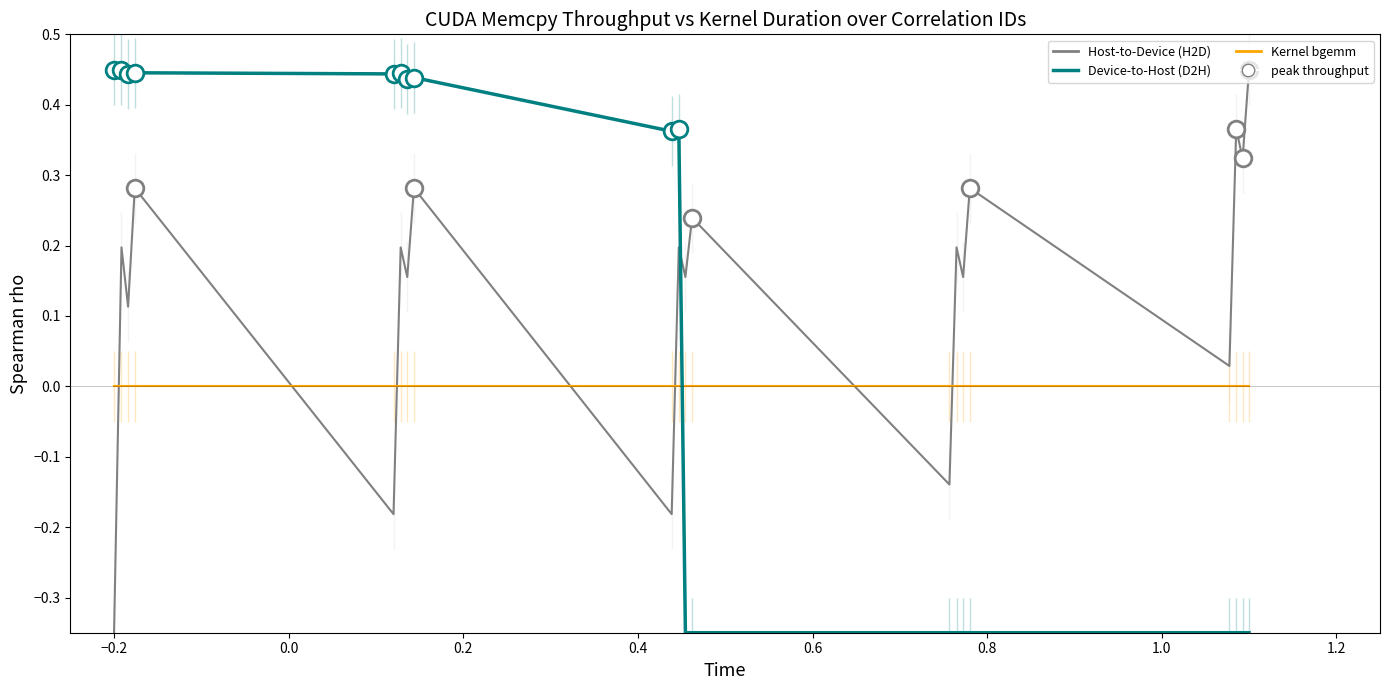

At how many categories does at least one series exceed 0?

19